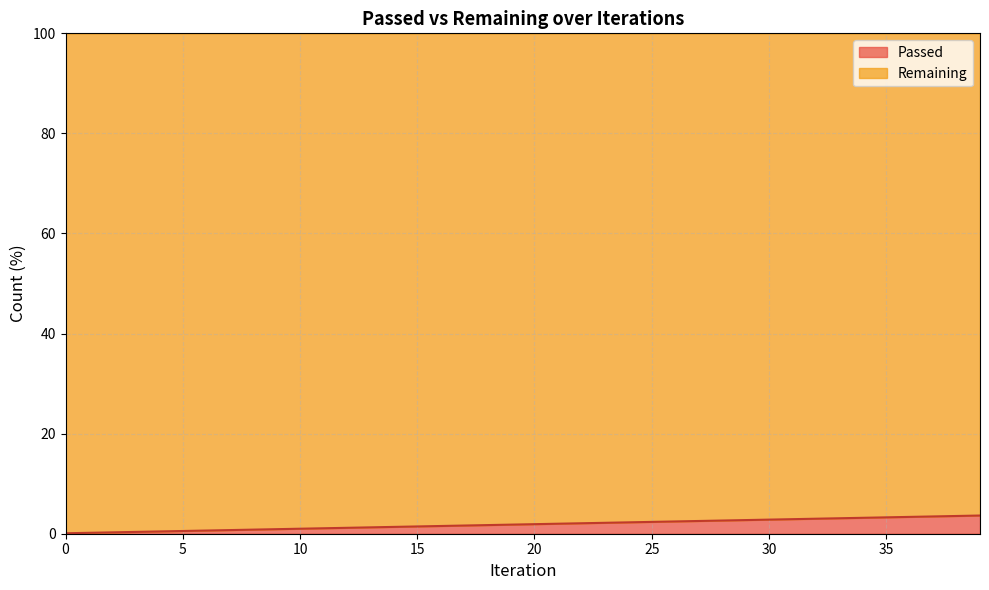

Where does the data first go above 1?

11